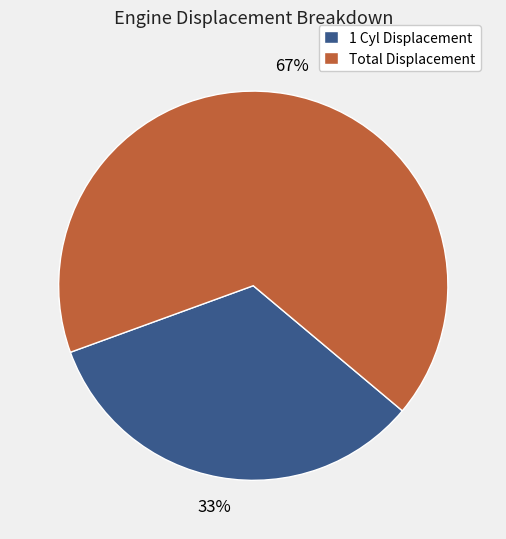

True or false: Total Displacement accounts for 67% of the total.

True